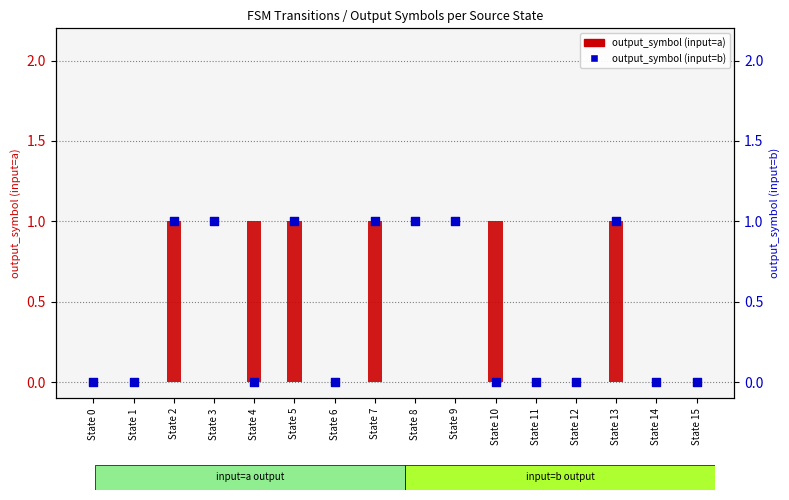

What are all the series names shown in the legend?

output_symbol (input=a), output_symbol (input=b)